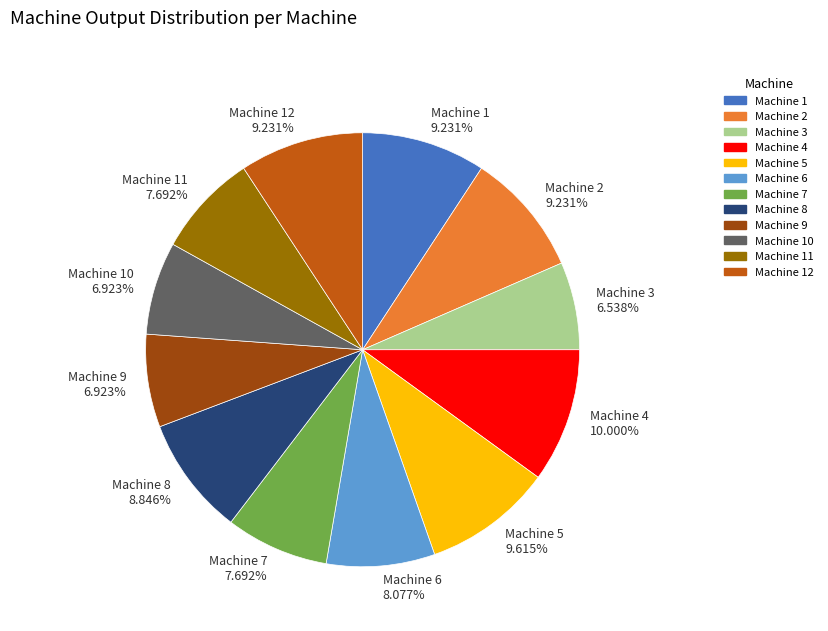

To the nearest percent, what is the difference between the largest and smallest slice percentages?

3%